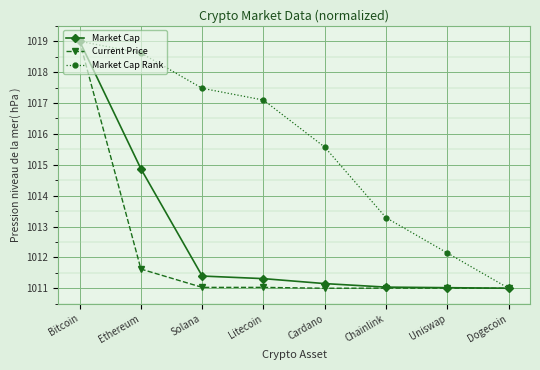

At how many categories does at least one series exceed 1013?

6